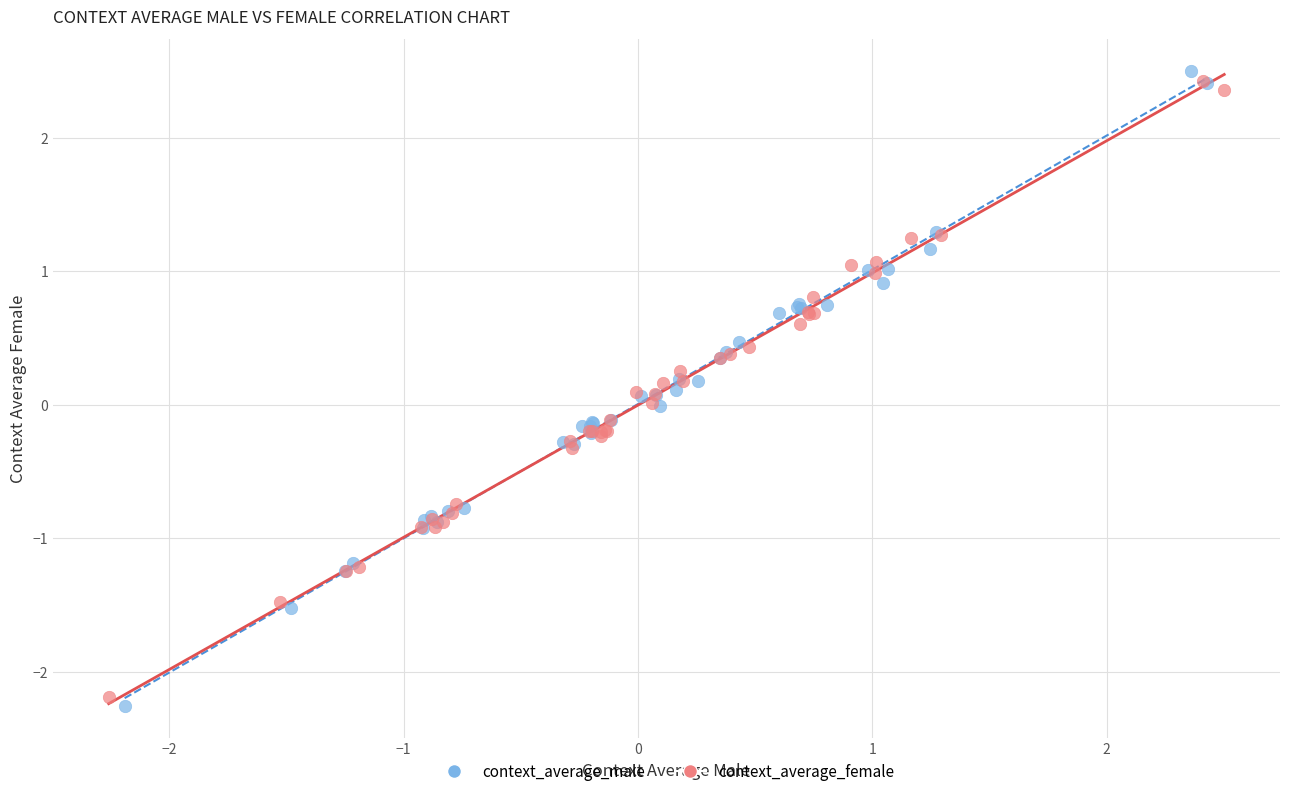

Which series has the largest Y range (max minus min)?

context_average_male